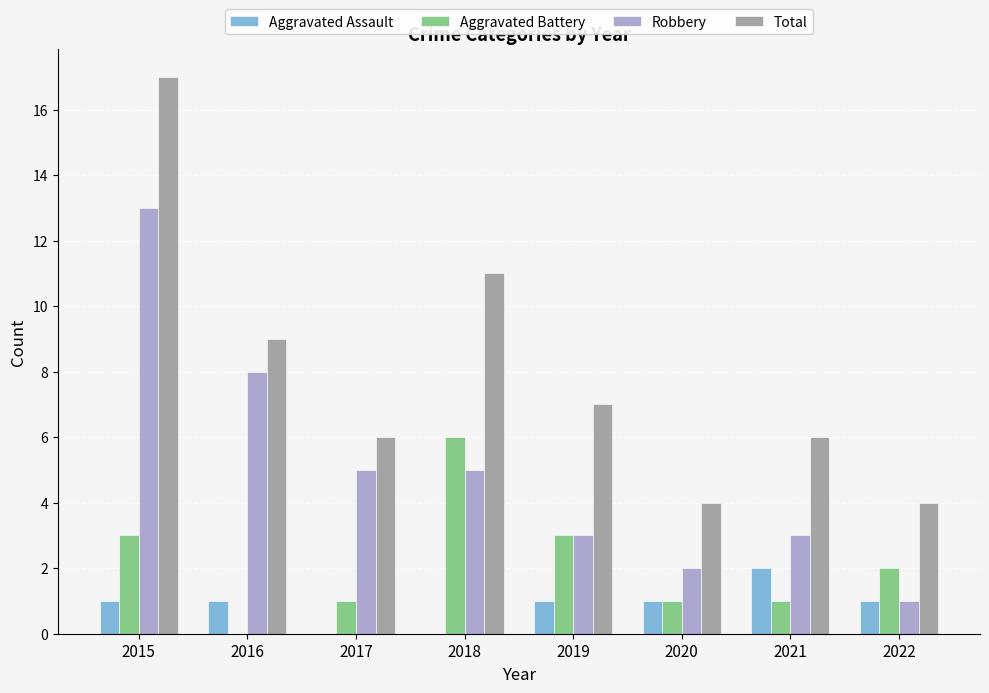

What is the greatest value displayed?

17